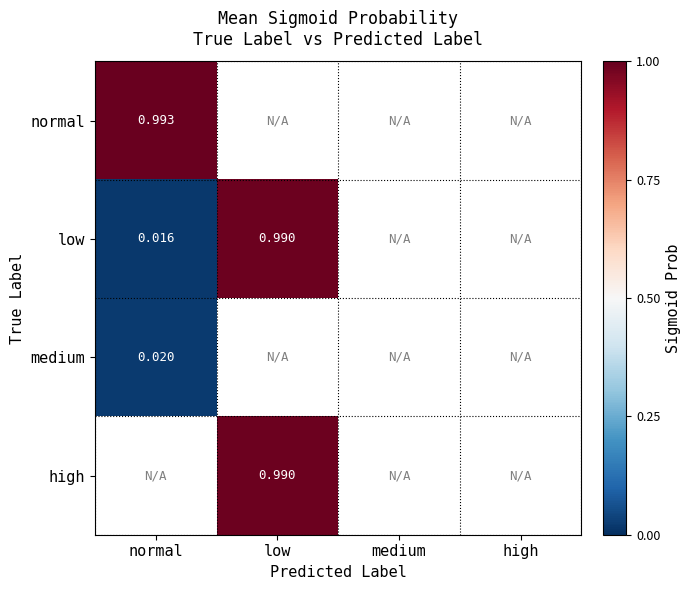

Which category has the lowest value in the medium series?

normal